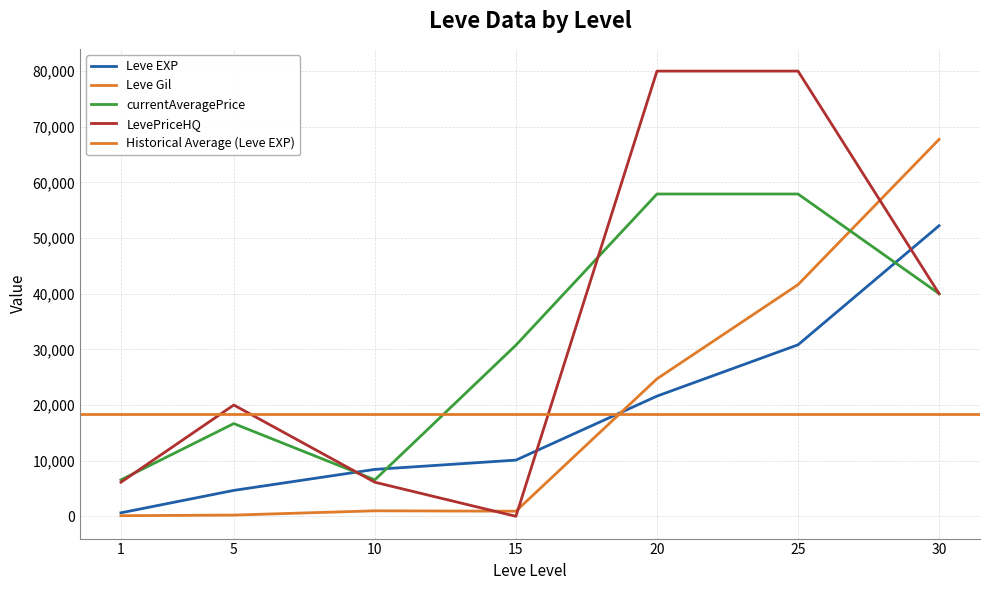

True or false: Leve EXP has more than 1 interior local peaks.

False